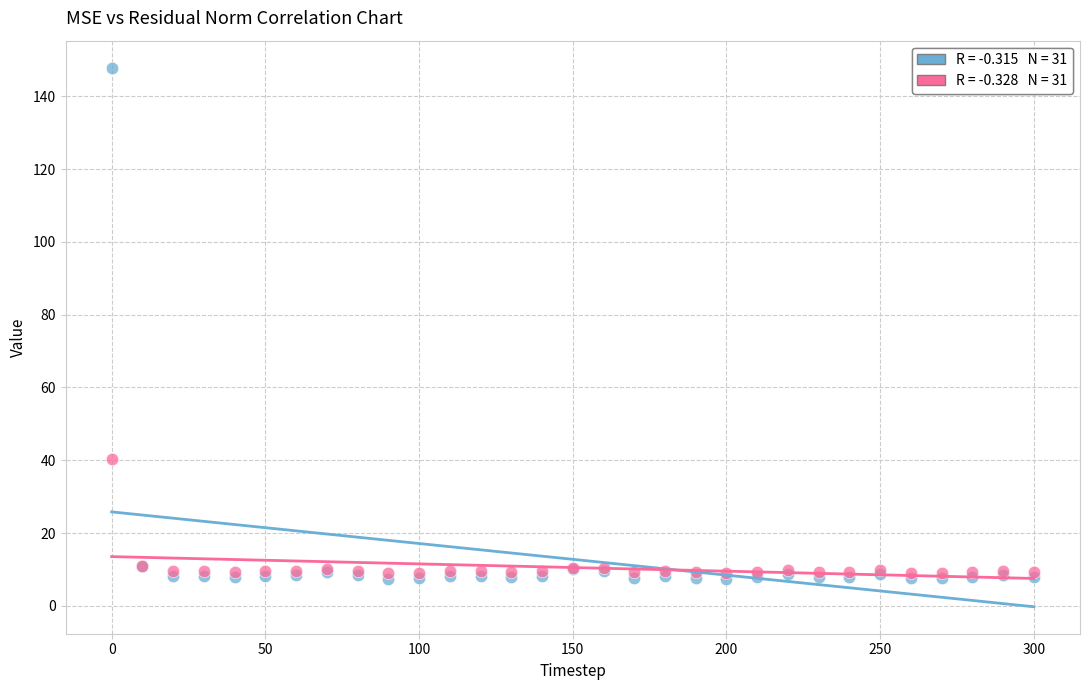

Across all series, what Y value is closest to 77?

40.3